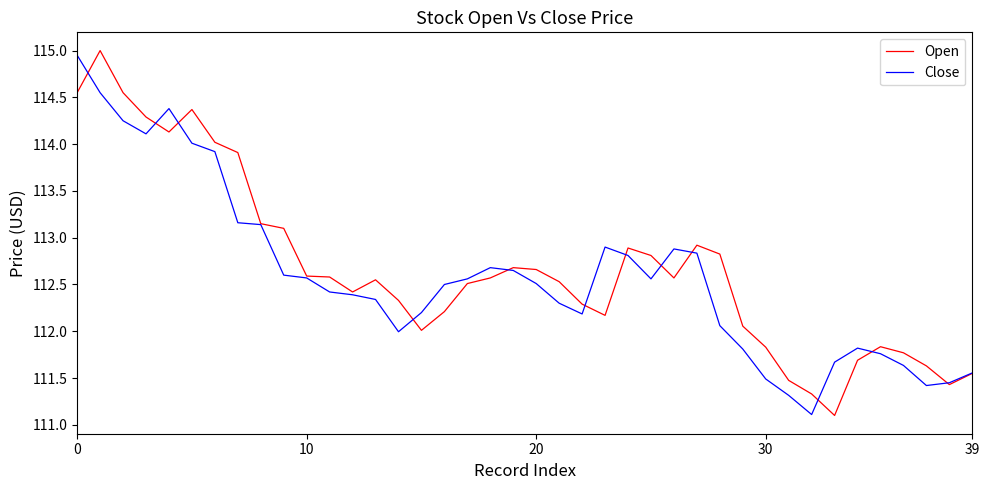

What are all the series names shown in the legend?

Open, Close